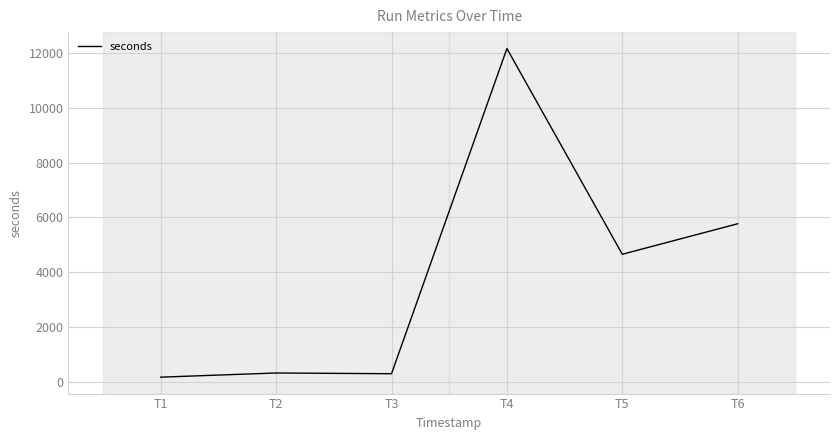

What is the greatest value displayed?

12172.3